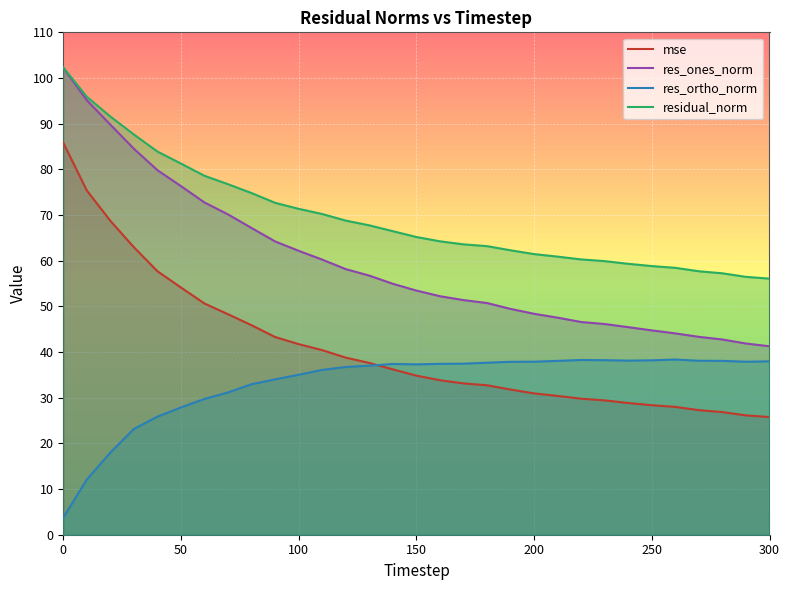

List the series in order of their overall mean, highest first.

residual_norm, res_ones_norm, mse, res_ortho_norm